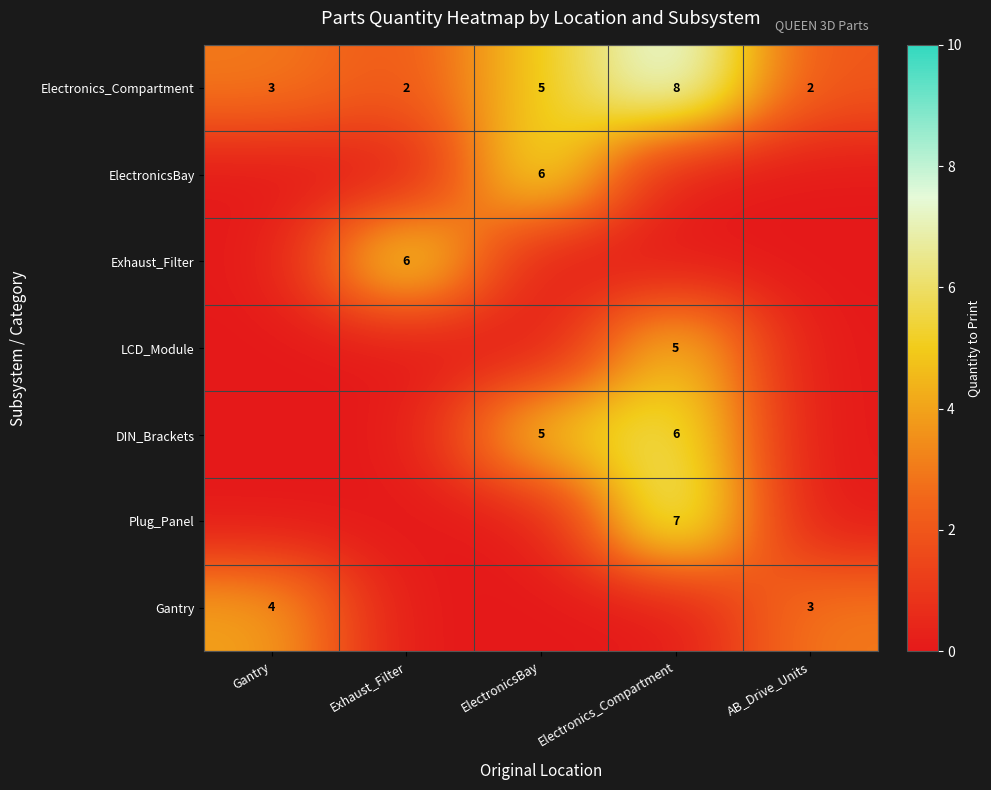

Is it true that Electronics_Compartment equals 1 at Exhaust_Filter?

False